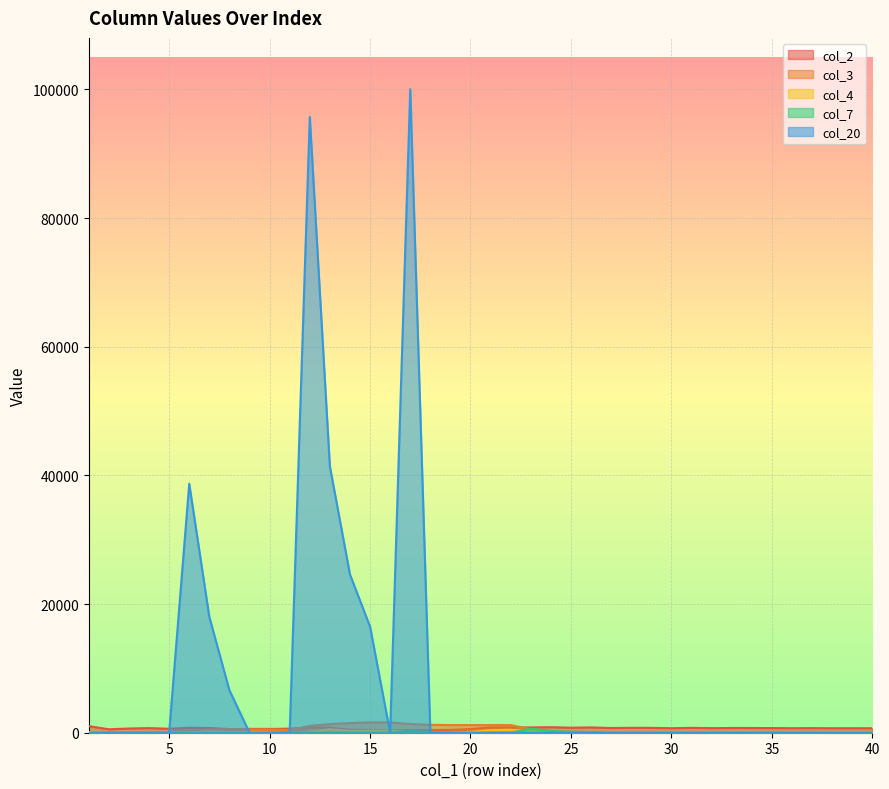

Where is the first local minimum for col_3?

11